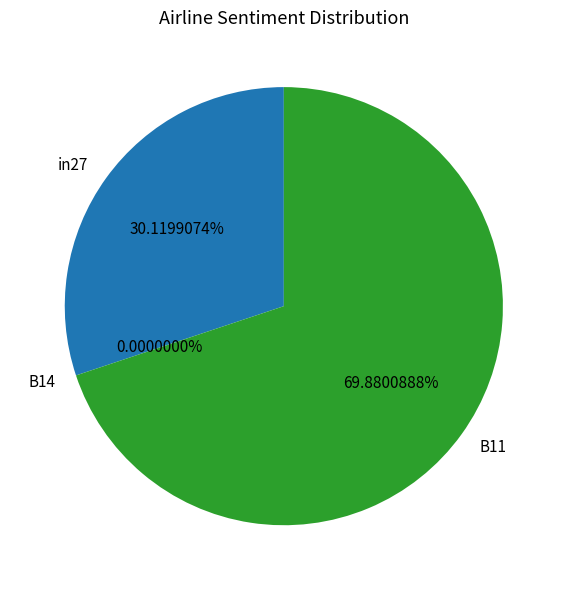

To the nearest percent, what is the combined percentage of in27 and B14?

30%